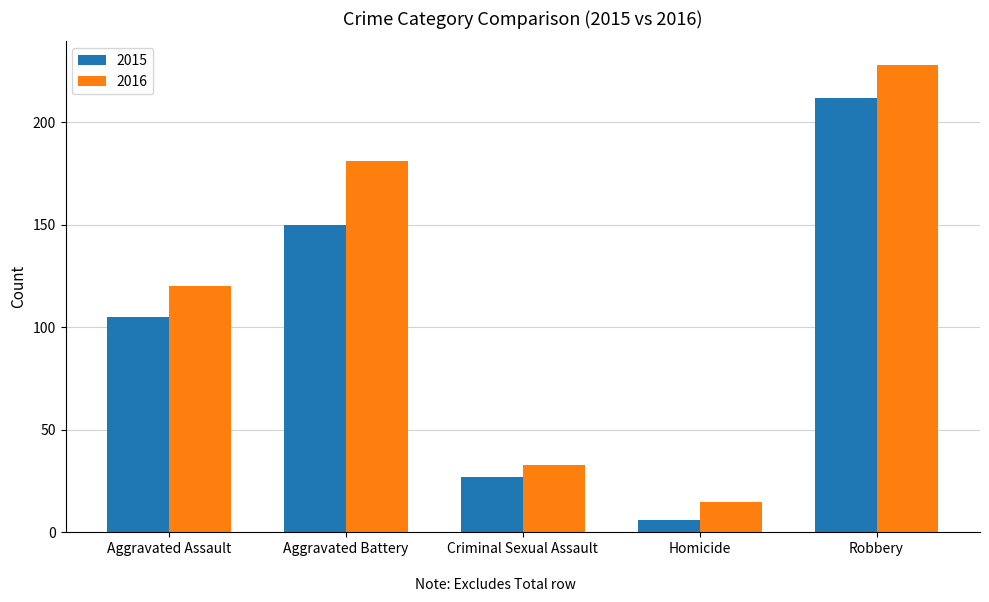

At which category is the sum across all series the highest?

Robbery